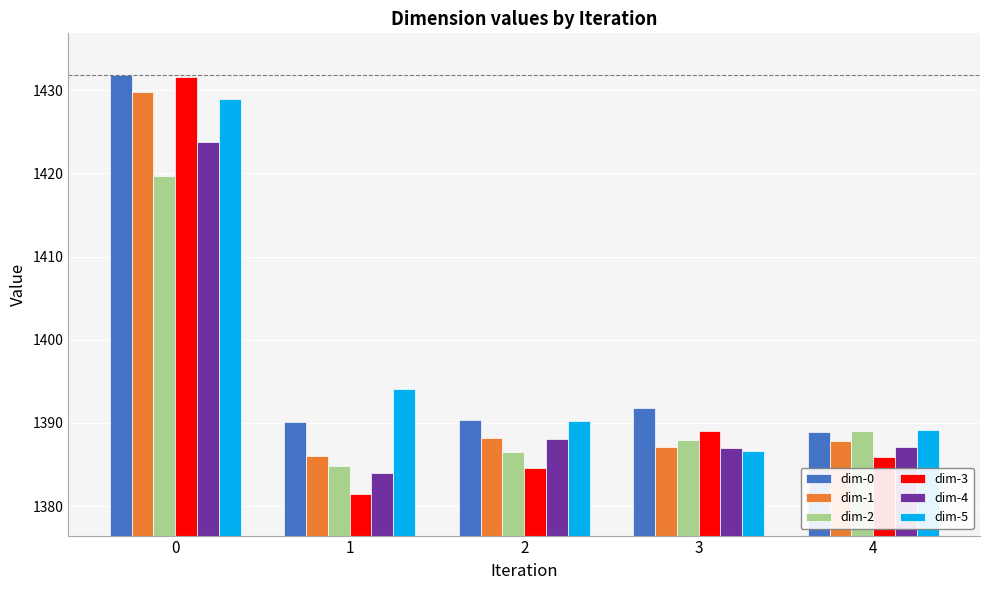

How many data points does each series have?

5